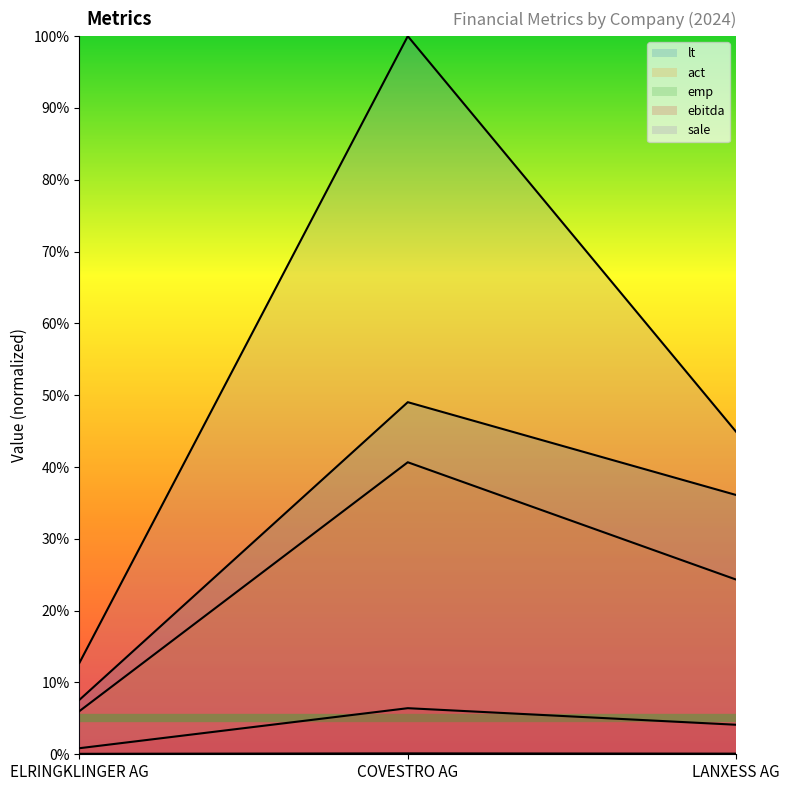

Is it true that emp equals 0.1 at COVESTRO AG?

True